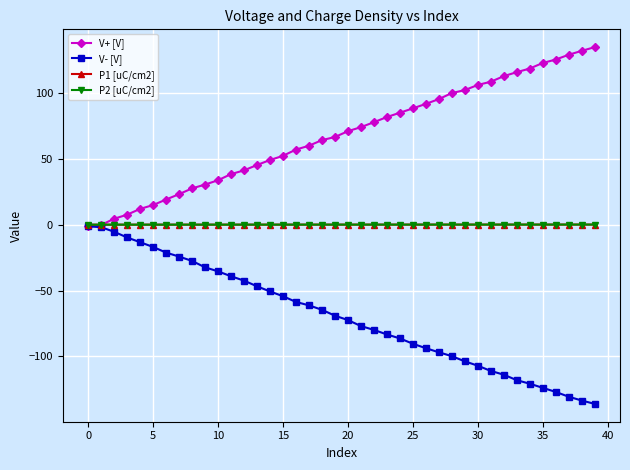

What is the difference between the maximum and minimum values in the V+ [V] series?

136.0